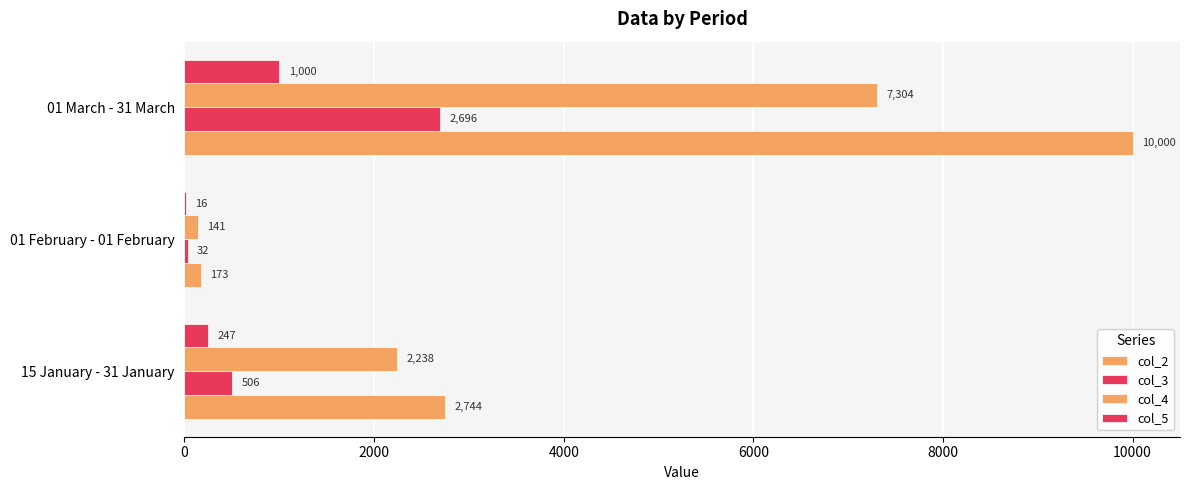

Count the number of data series in this chart.

4